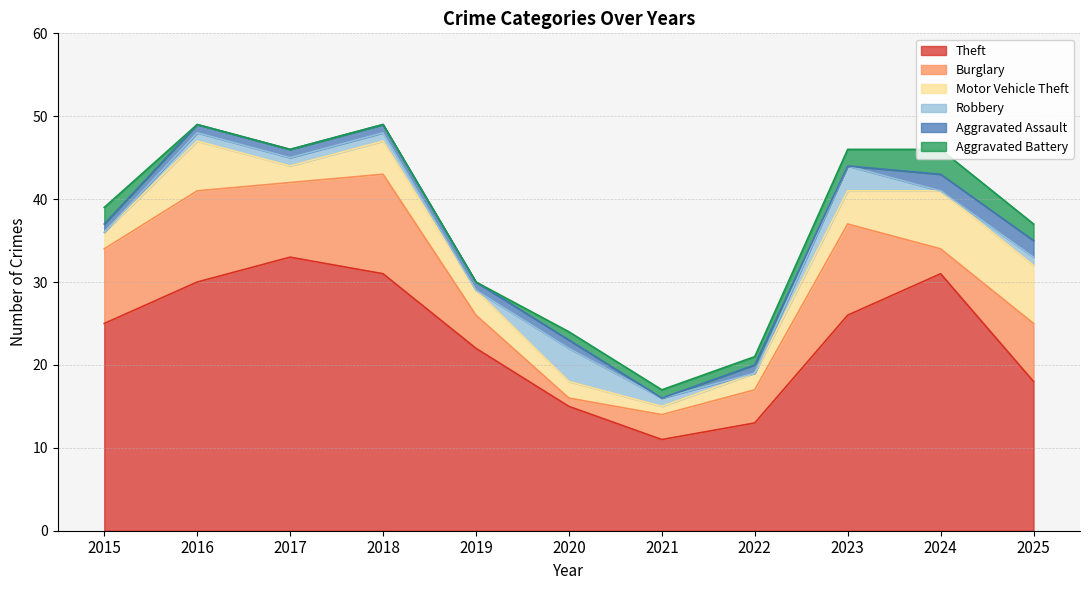

List the series in order of their peak value, highest first.

Theft, Burglary, Motor Vehicle Theft, Robbery, Aggravated Battery, Aggravated Assault